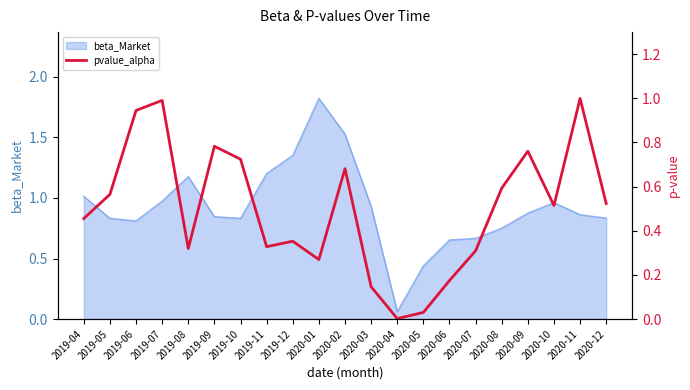

The beta_Market series shows 0.4 at 2019-10. True or false?

False